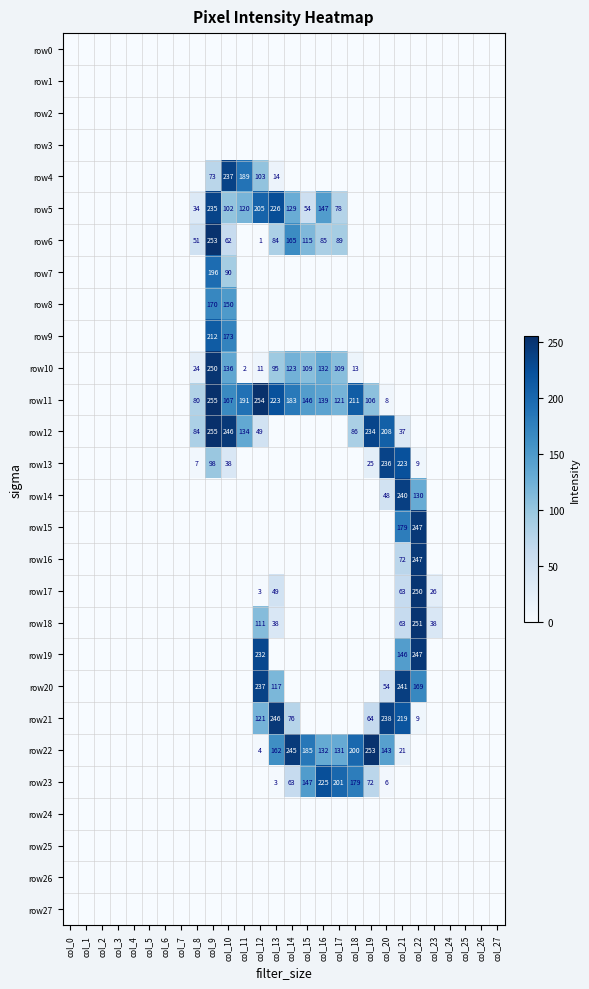

Is it true that row22 equals 290 at col_13?

False